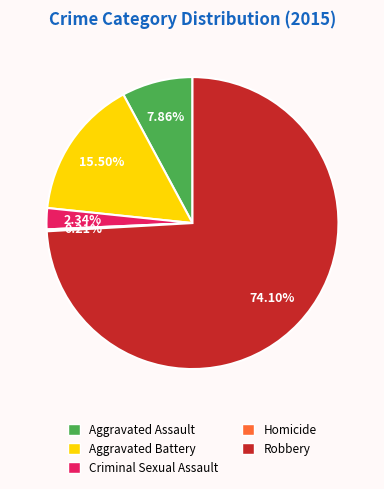

Is there a majority slice in this chart?

Yes